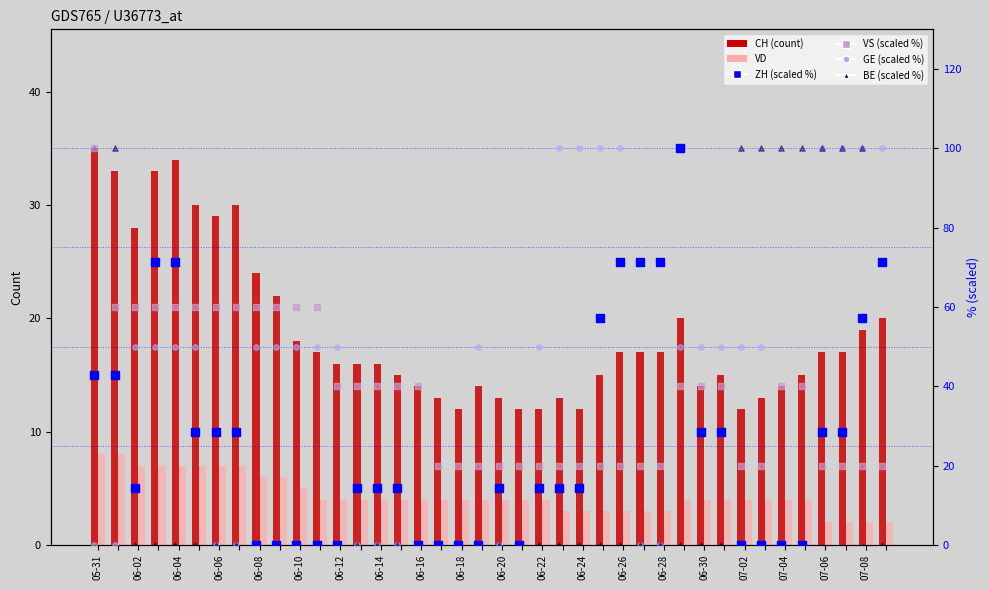

At how many categories does at least one series exceed 28?

36